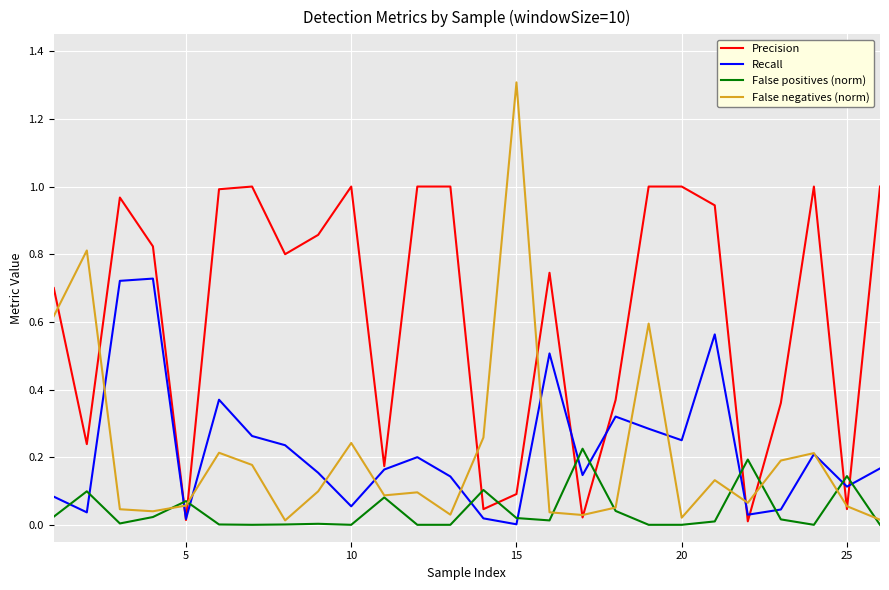

Which series ends up on top after the final intersection of Recall and False positives (norm)?

Recall